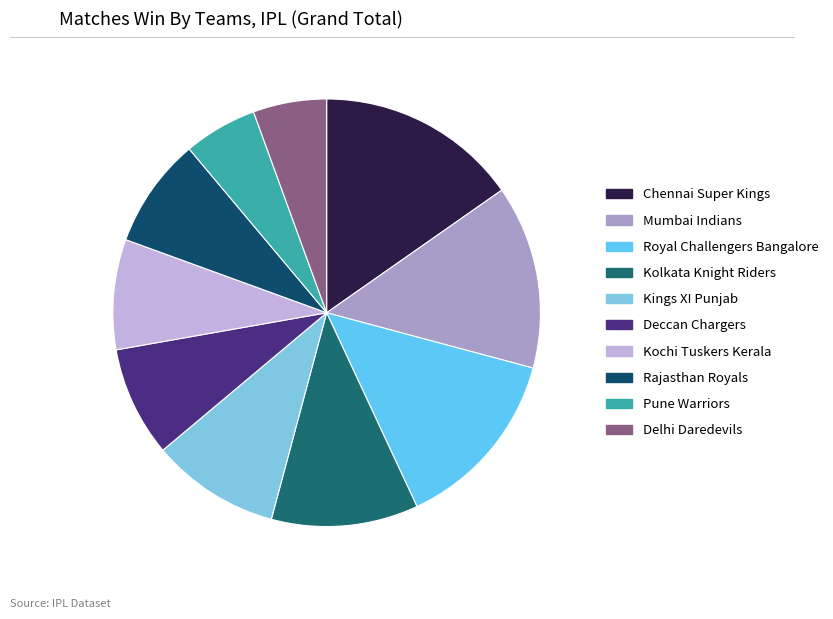

How many segments does this pie chart have?

10